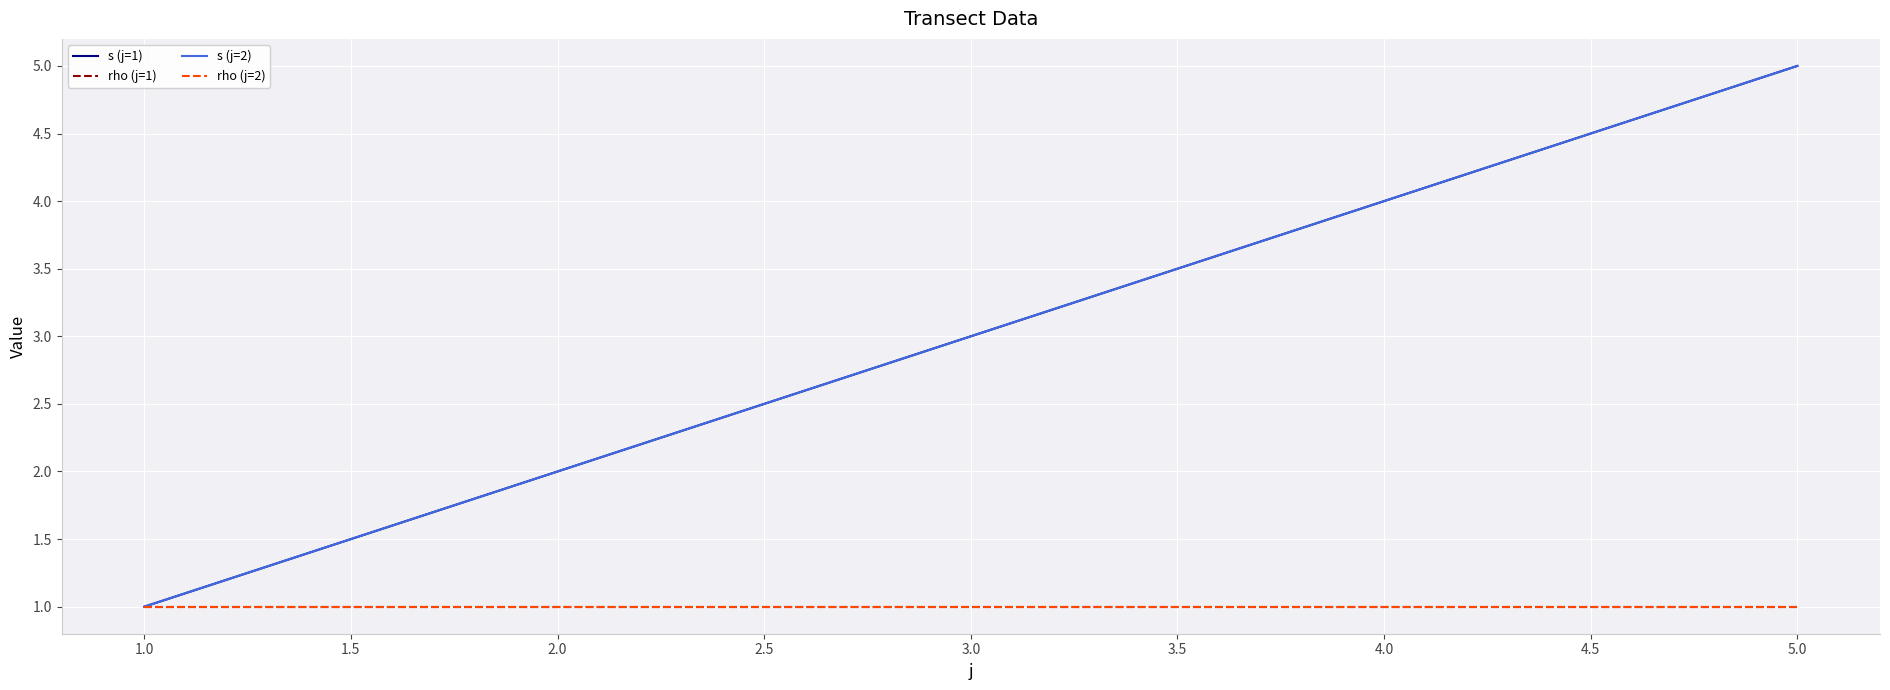

Does the chart display data point markers on the line(s)?

No